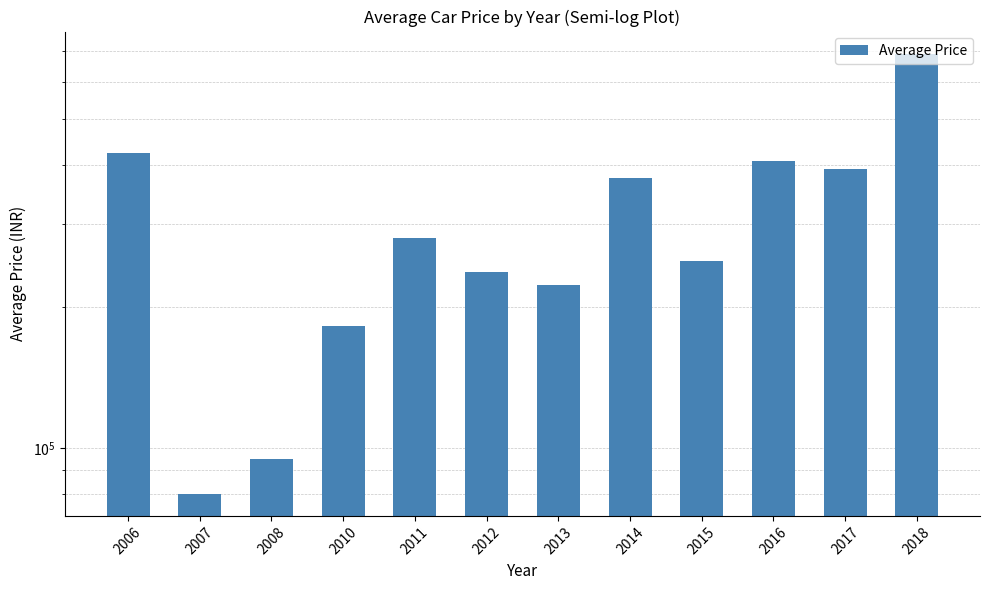

The value at 2006 is 425000.0. True or false?

True